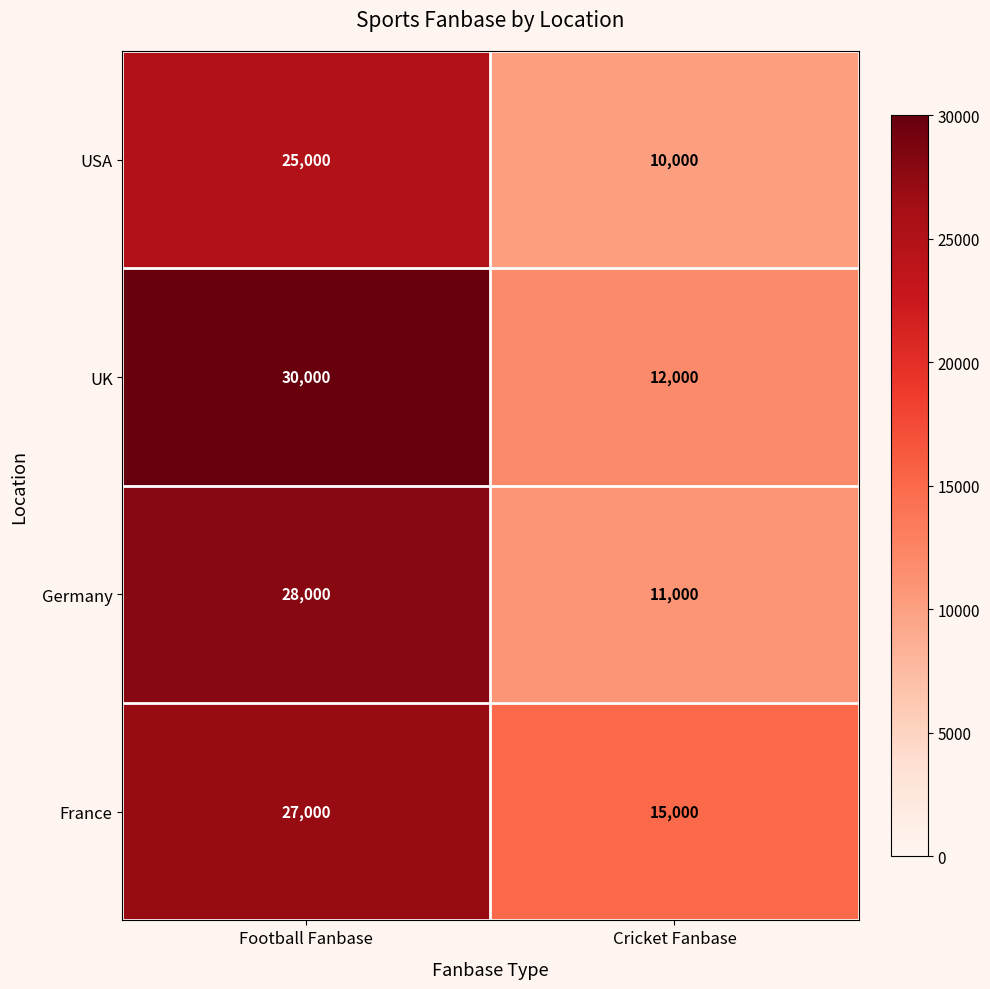

What is the average value of the USA series?

17500